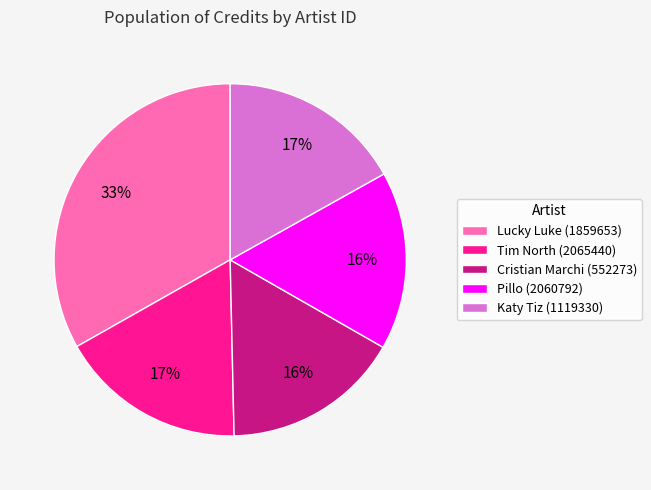

The Pillo (2060792) slice represents 16% of the pie. True or false?

True